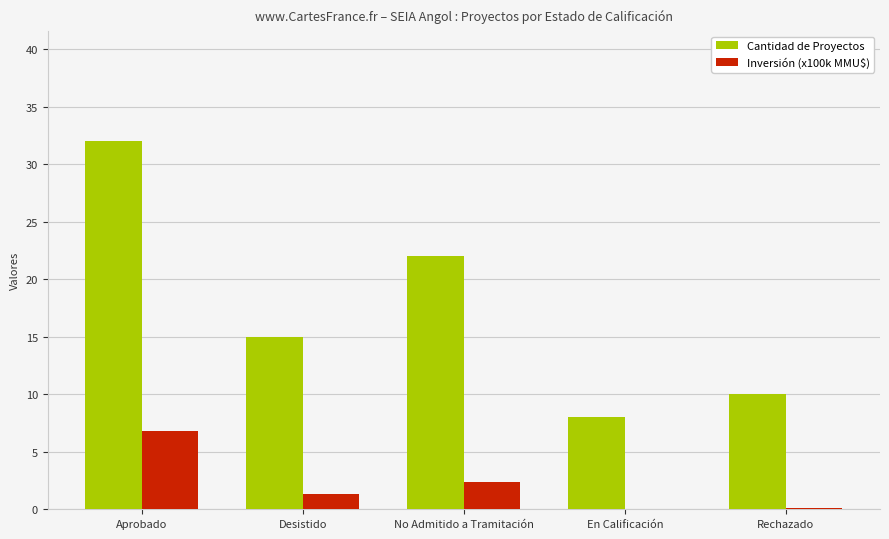

What are all the series names shown in the legend?

Cantidad de Proyectos, Inversión (x100k MMU$)